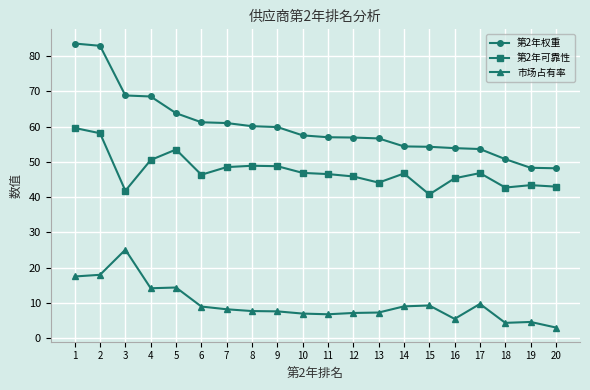

Between 5 and 13, which series saw the biggest shift?

第2年可靠性